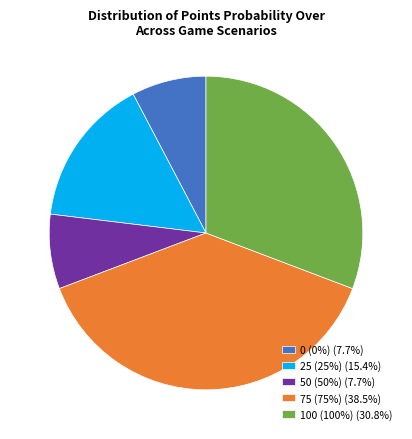

Does any single category account for the majority?

No